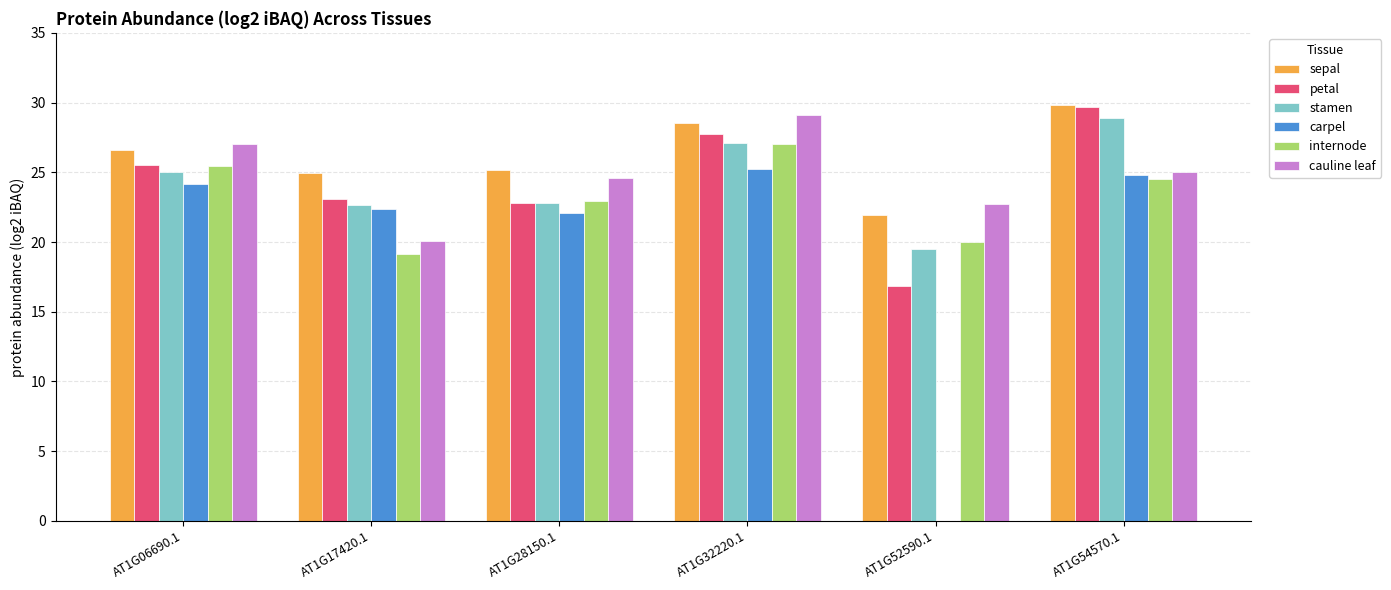

The value of internode at AT1G32220.1 is 17.6. True or false?

False